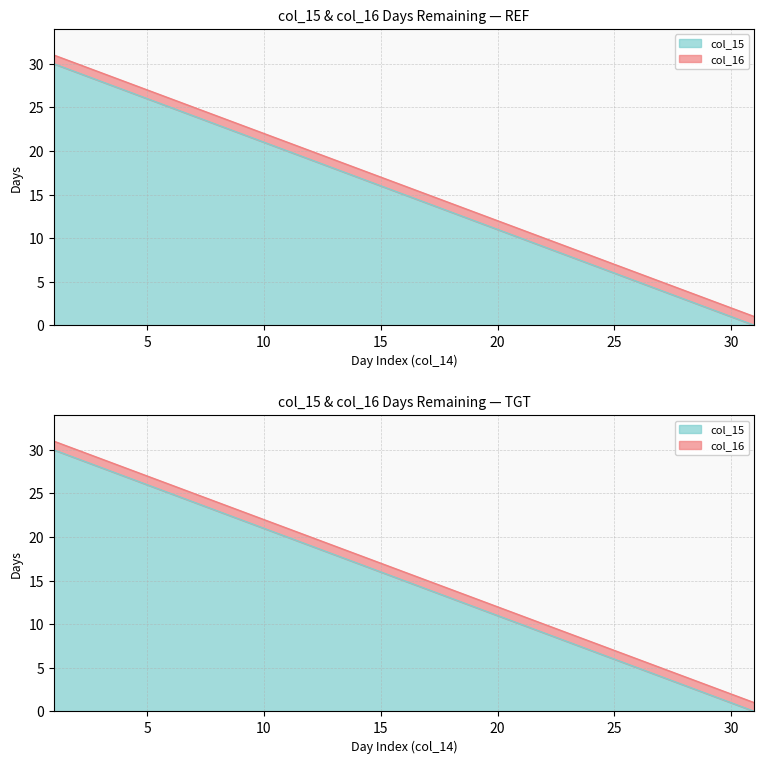

What are all the series names shown in the legend?

col_15, col_16